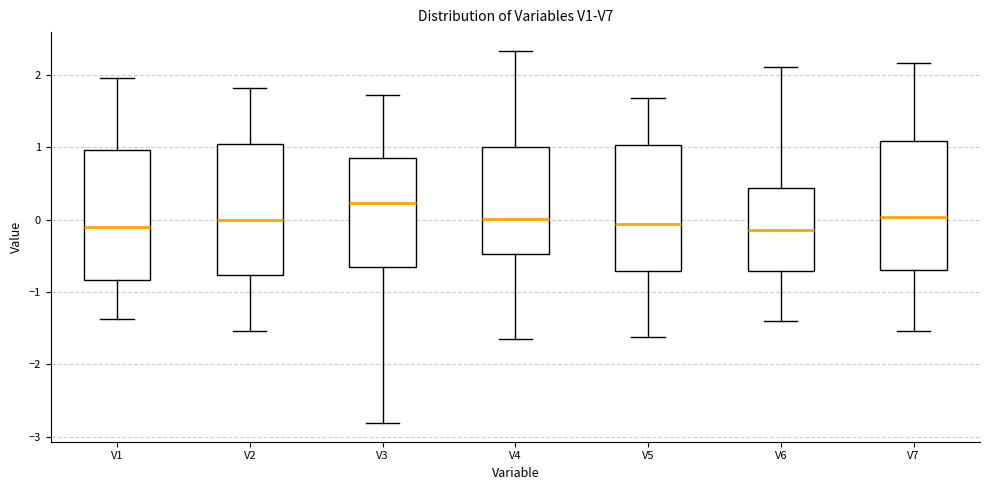

Where does the lower whisker of the box for V5 end on the y-axis? The values are not printed on the chart, so give them approximately, as read against the axis.

-1.6